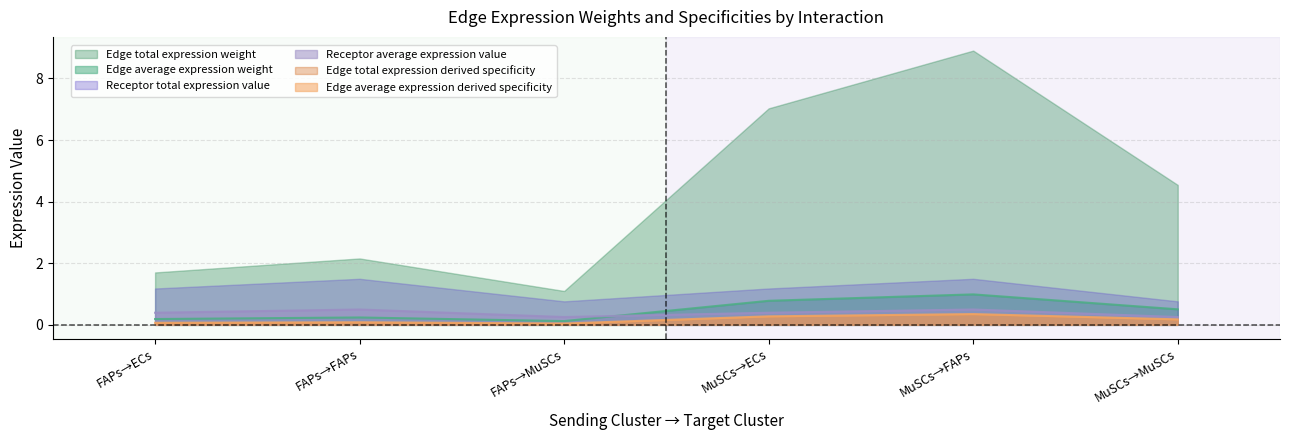

At how many categories does at least one series exceed 0?

6